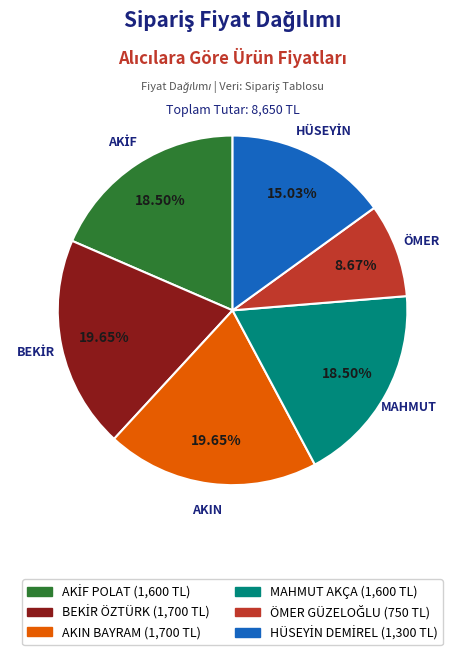

Does AKIN BAYRAM account for over 50% of the chart?

No